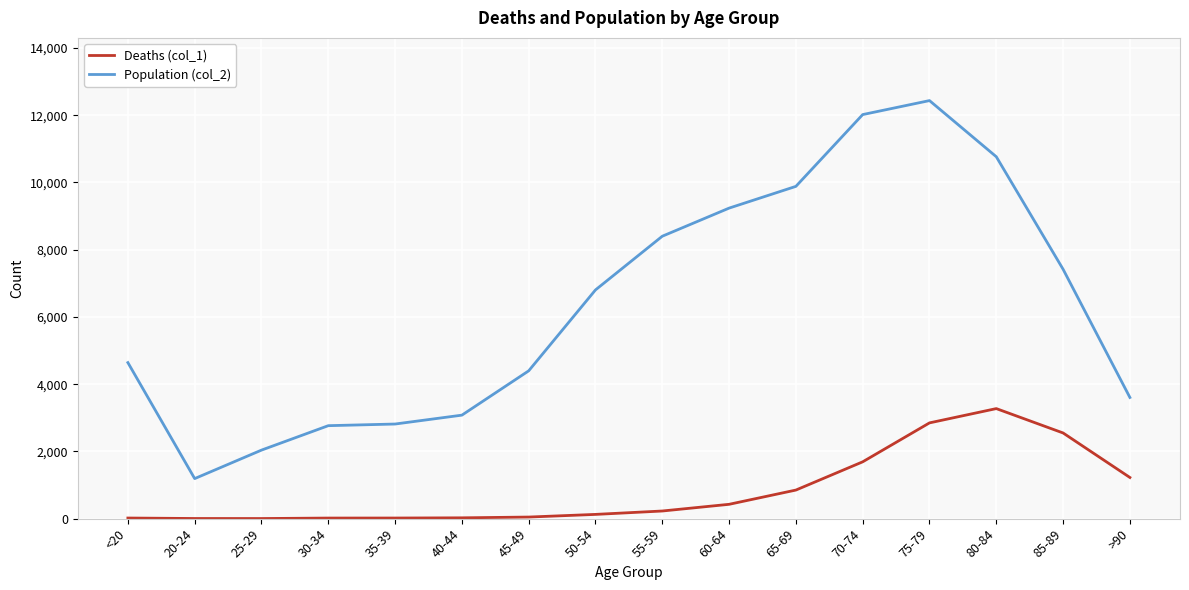

How many distinct data groups are displayed?

2